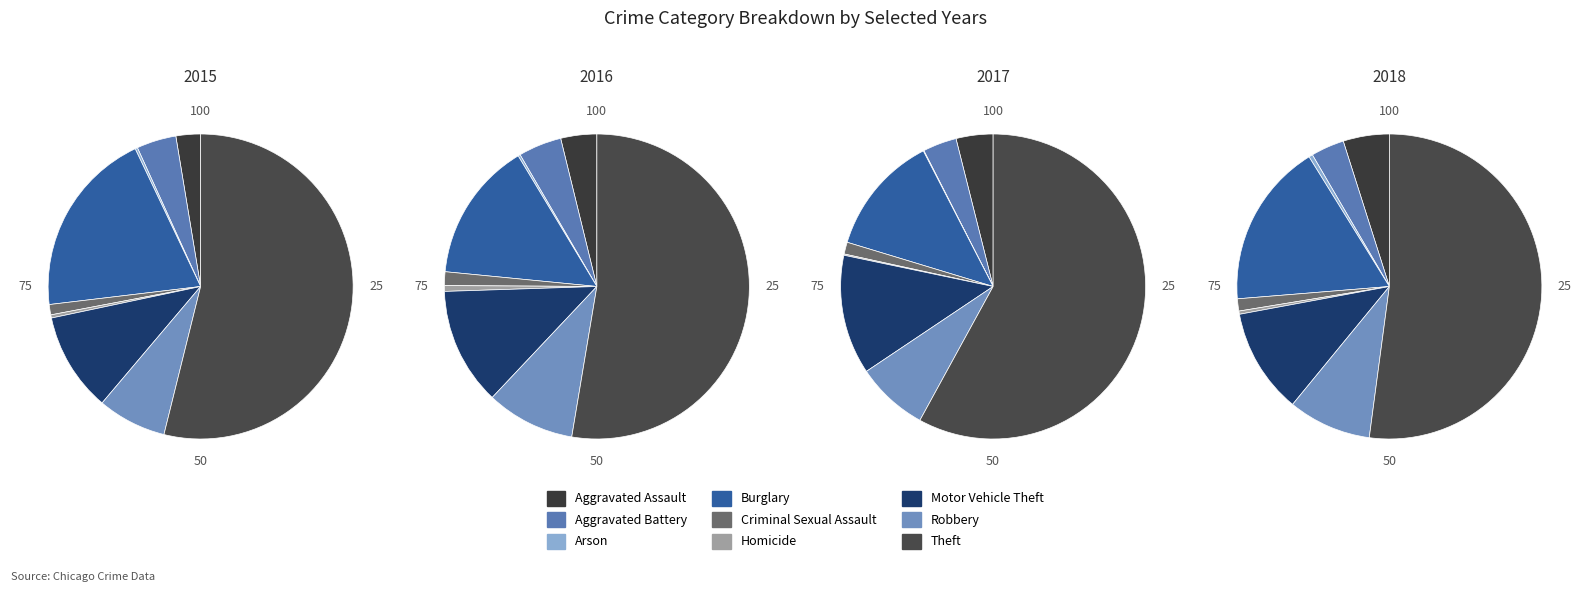

What portion of the pie excludes Homicide?

99.7%